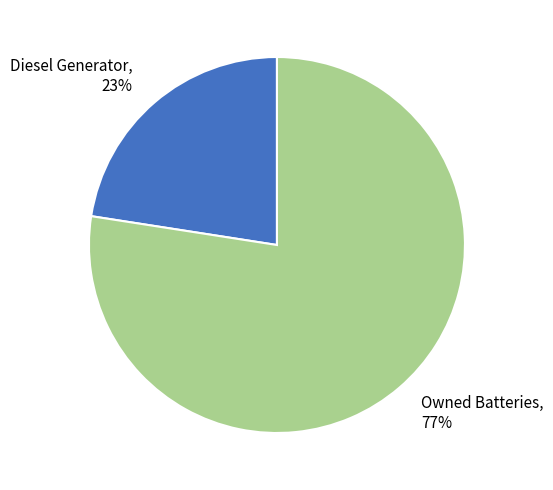

How many segments does this pie chart have?

2